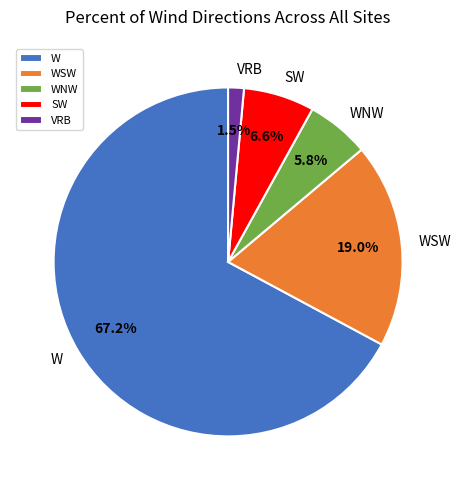

Which slice represents more than half of the pie?

W